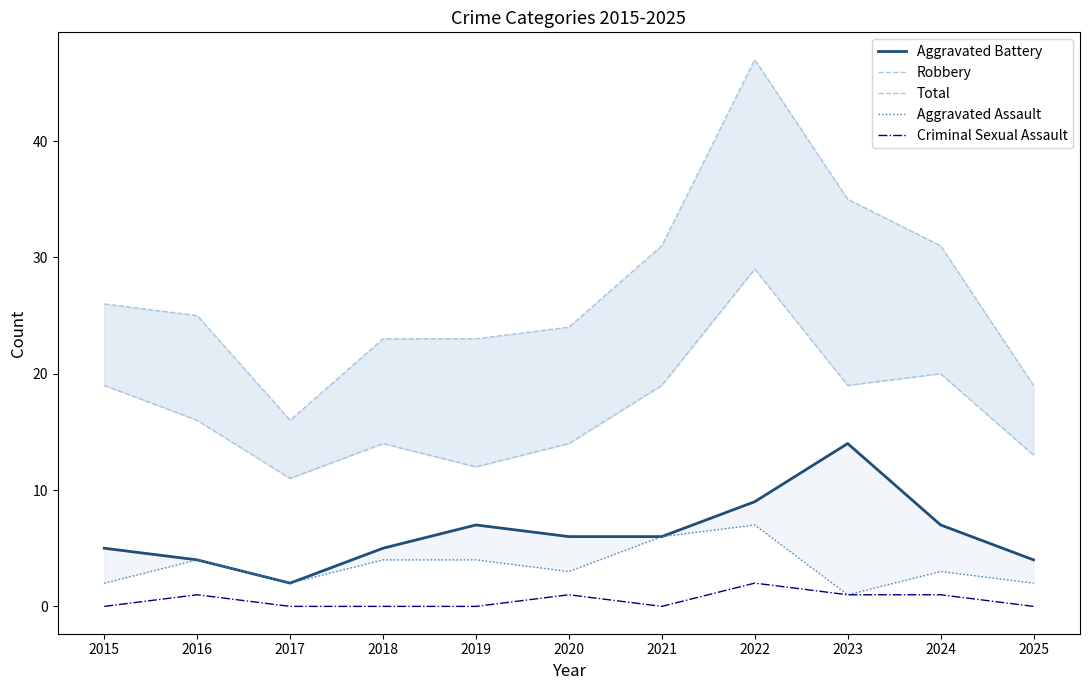

True or false: Total and Aggravated Assault intersect in this chart.

False